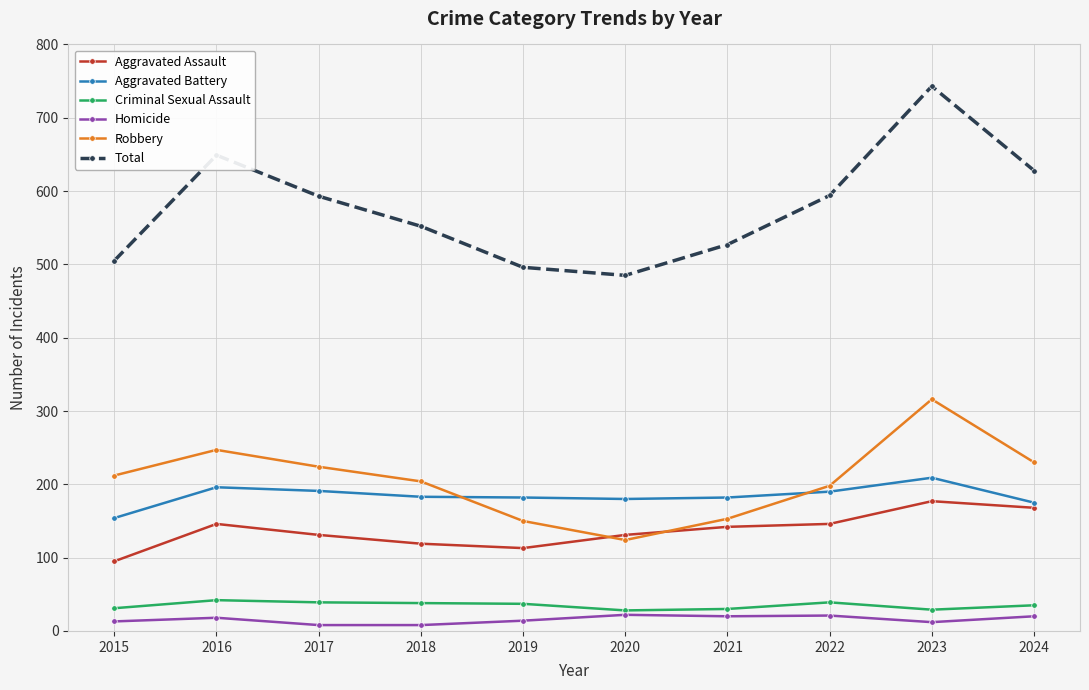

List the series in order of their peak value, highest first.

Total, Robbery, Aggravated Battery, Aggravated Assault, Criminal Sexual Assault, Homicide